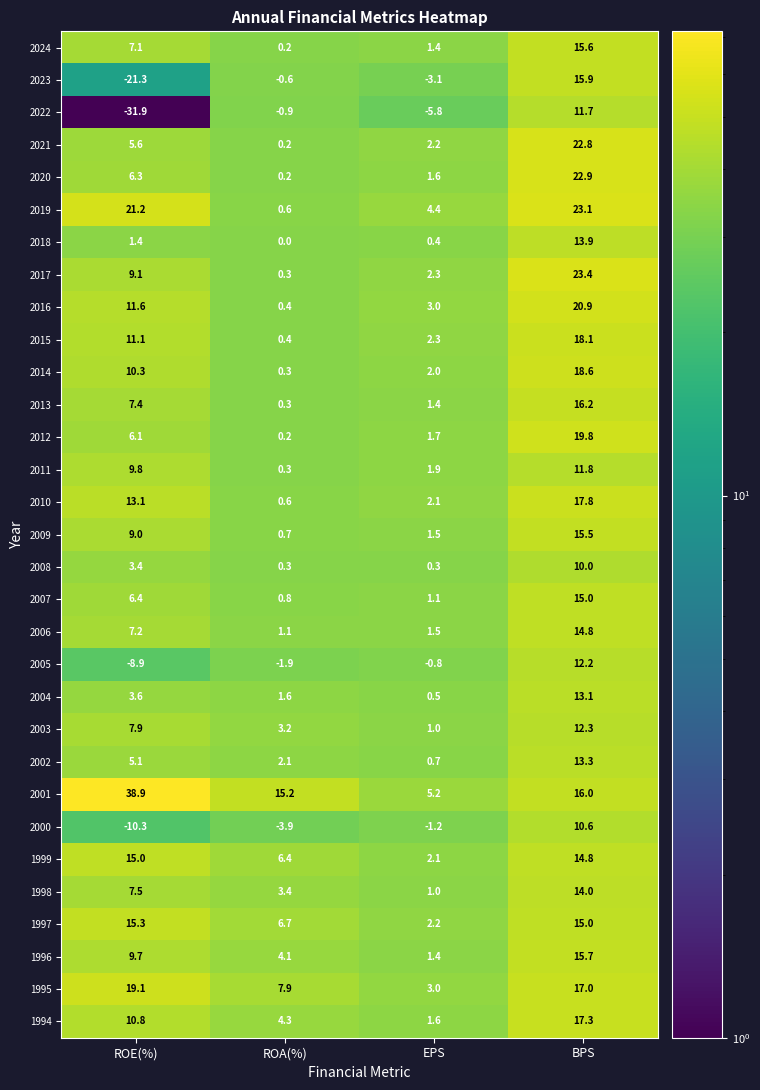

At which category is the sum across all series the highest?

BPS